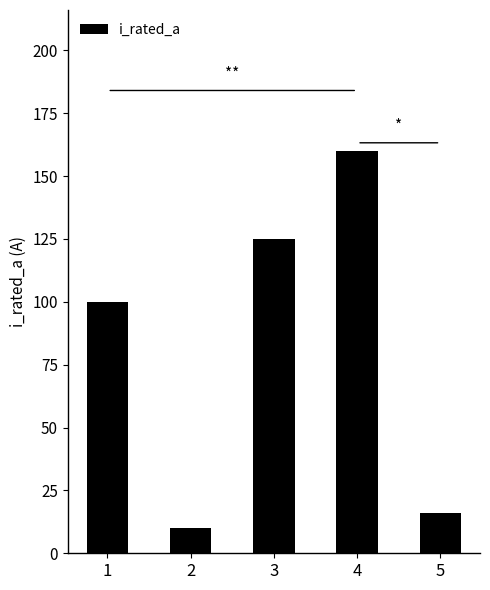

What is the change in value from 2 to 5?

+6